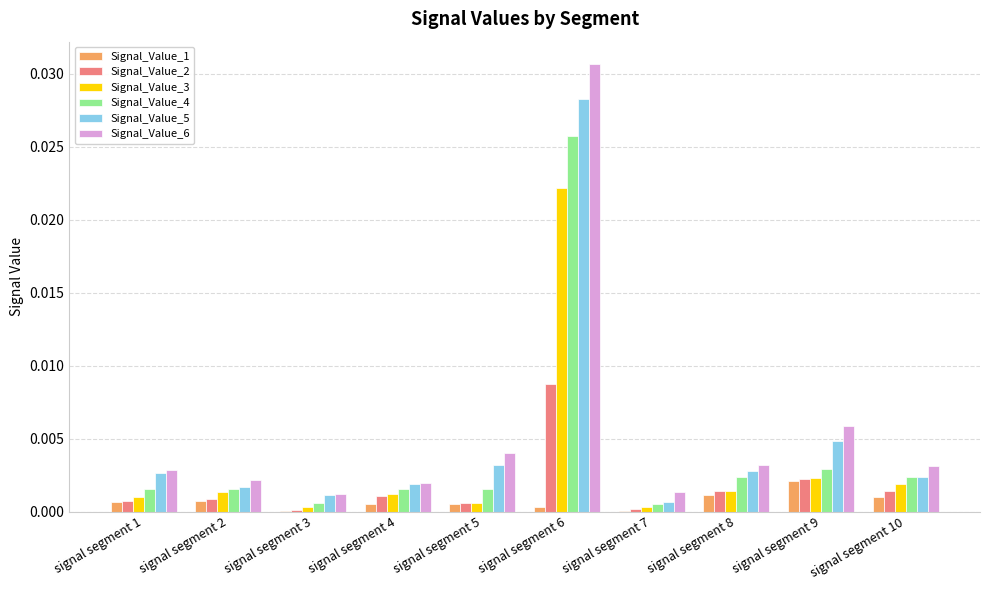

Which category has the highest value in the Signal_Value_6 series?

signal segment 6